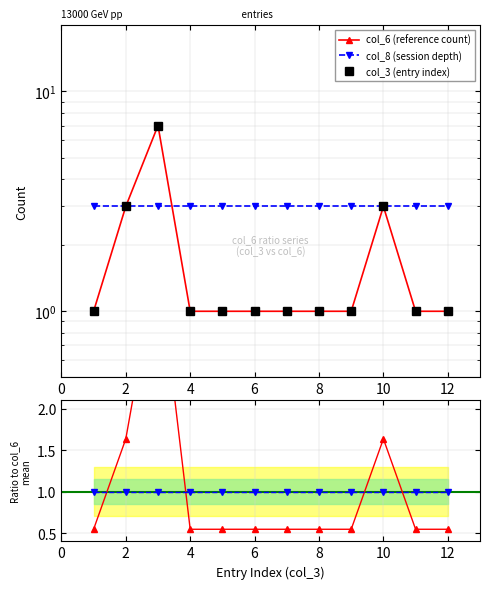

What is the difference between the maximum and minimum values in the col_6 (reference count) series?

6.0